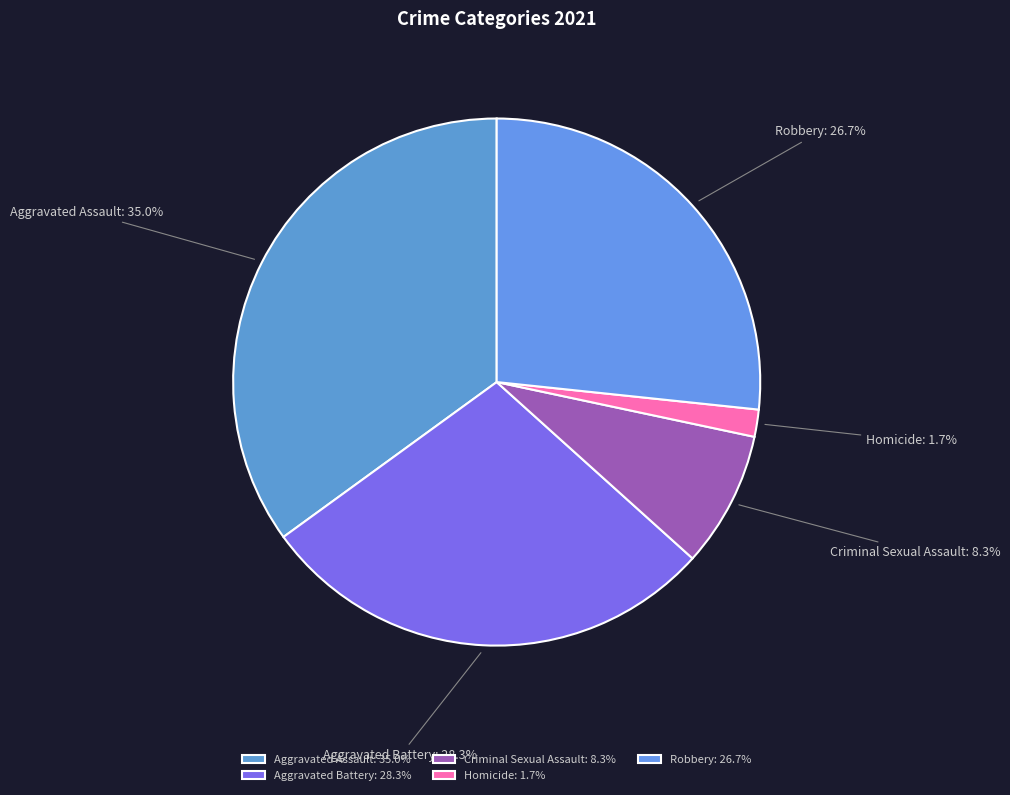

Is it true that Aggravated Battery is 18% of the pie?

False